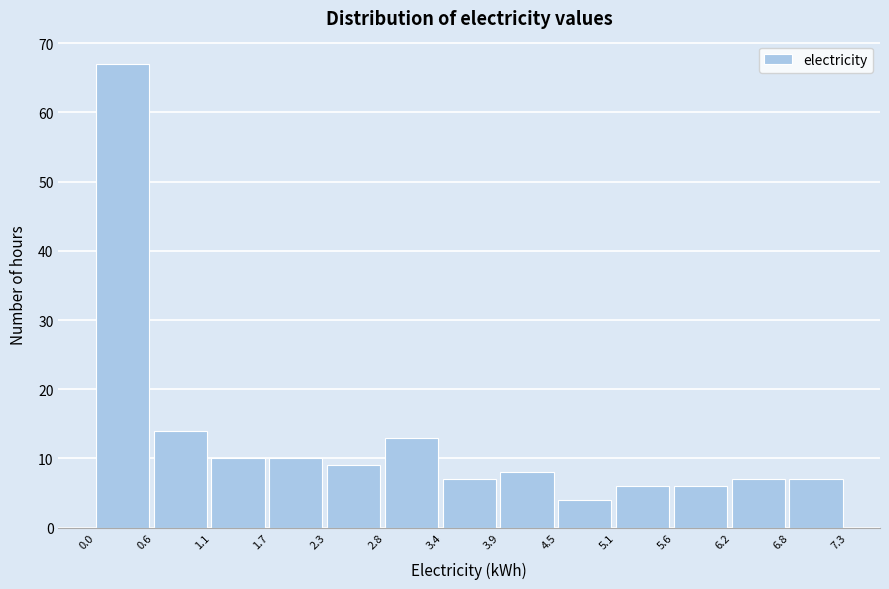

Reading left to right, list every bar in this chart as the range it spans on the x-axis followed by its height. The values are not printed on the chart, so give them approximately, as read against the axis.

0.0 to 0.6: 67
0.6 to 1.1: 14
1.1 to 1.7: 10
1.7 to 2.3: 10
2.3 to 2.8: 9
2.8 to 3.4: 13
3.4 to 3.9: 7
3.9 to 4.5: 8
4.5 to 5.1: 4
5.1 to 5.6: 6
5.6 to 6.2: 6
6.2 to 6.8: 7
6.8 to 7.3: 7